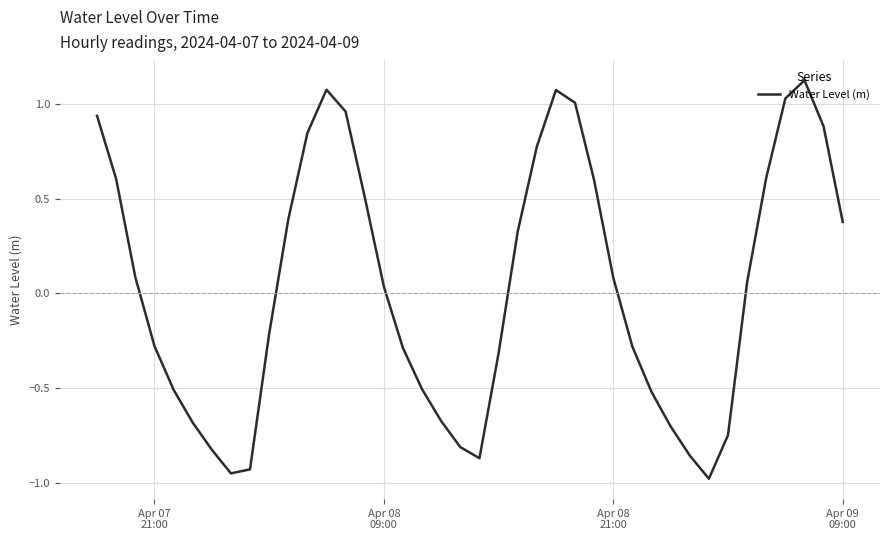

What is the difference between the second highest and second lowest values?

2.0